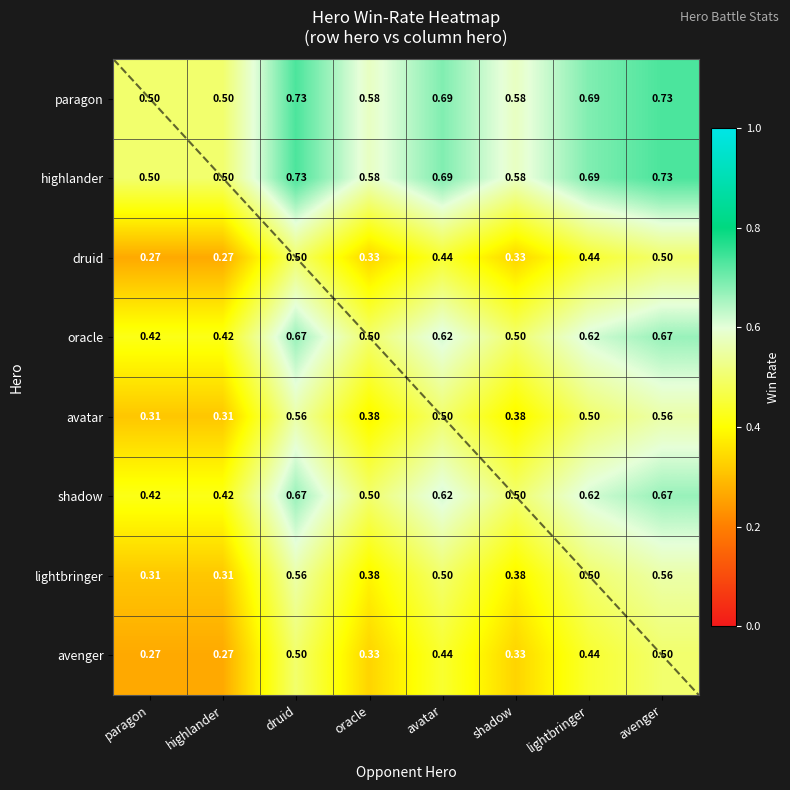

What is the difference between the highest and lowest values at paragon?

0.2